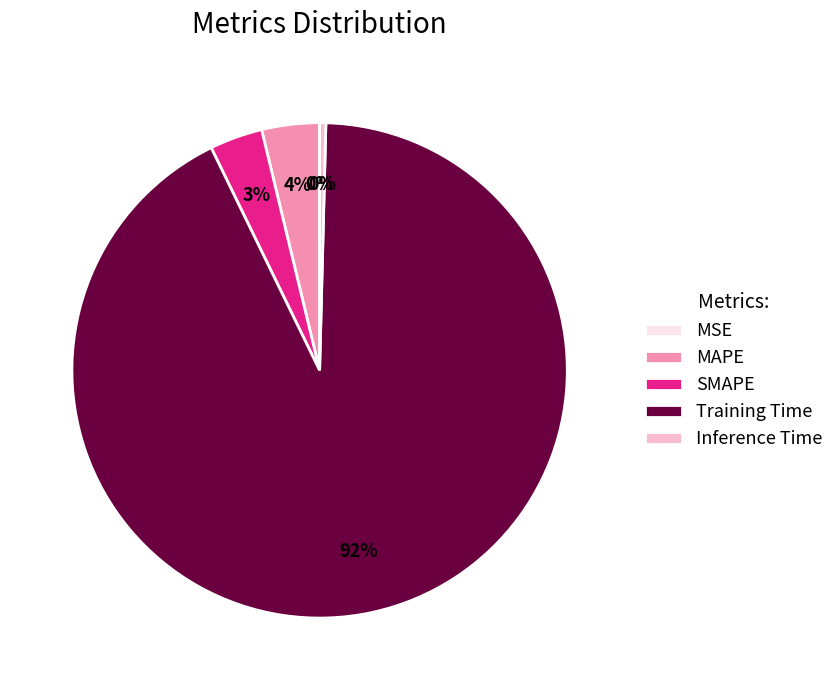

Which has a higher value, SMAPE or Training Time?

Training Time